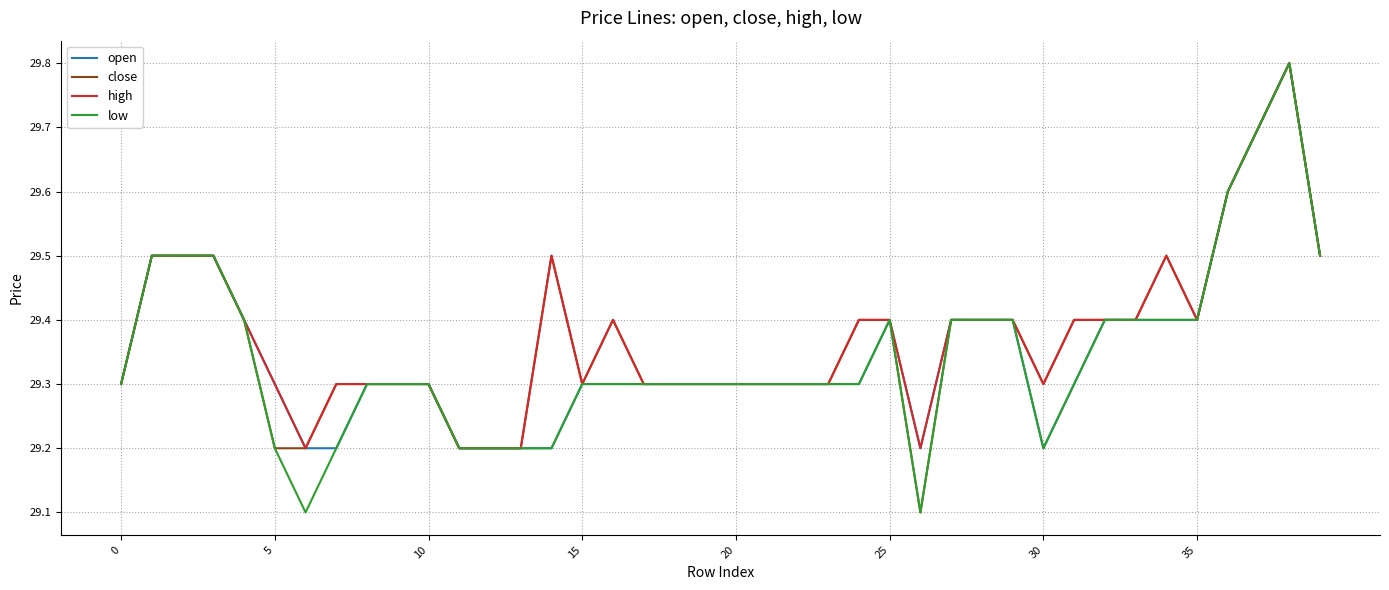

What is the maximum value for low?

29.8